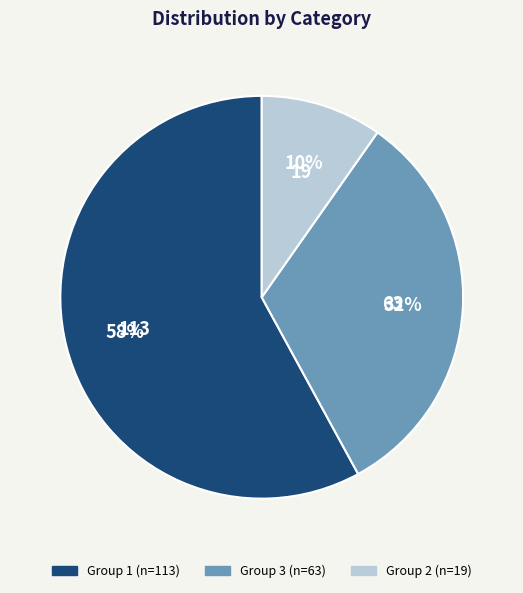

Does any single category account for the majority?

Yes